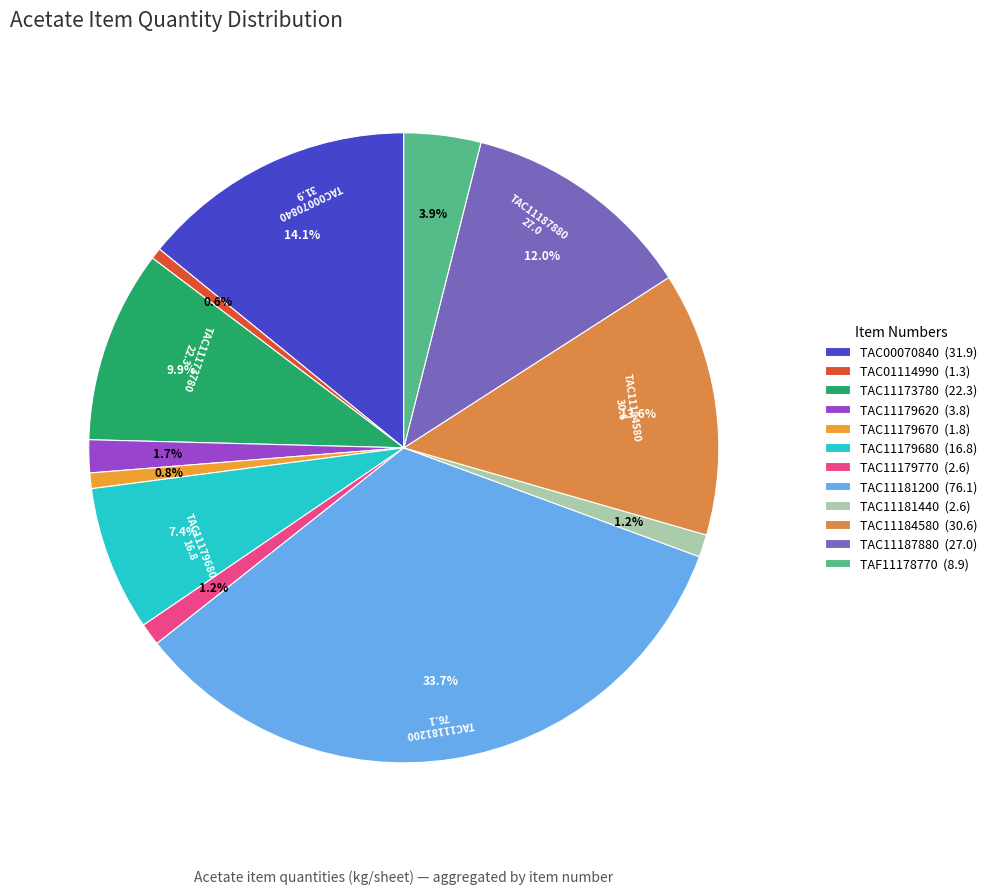

What is the change in value from TAC11181200 to TAF11178770?

-67.2